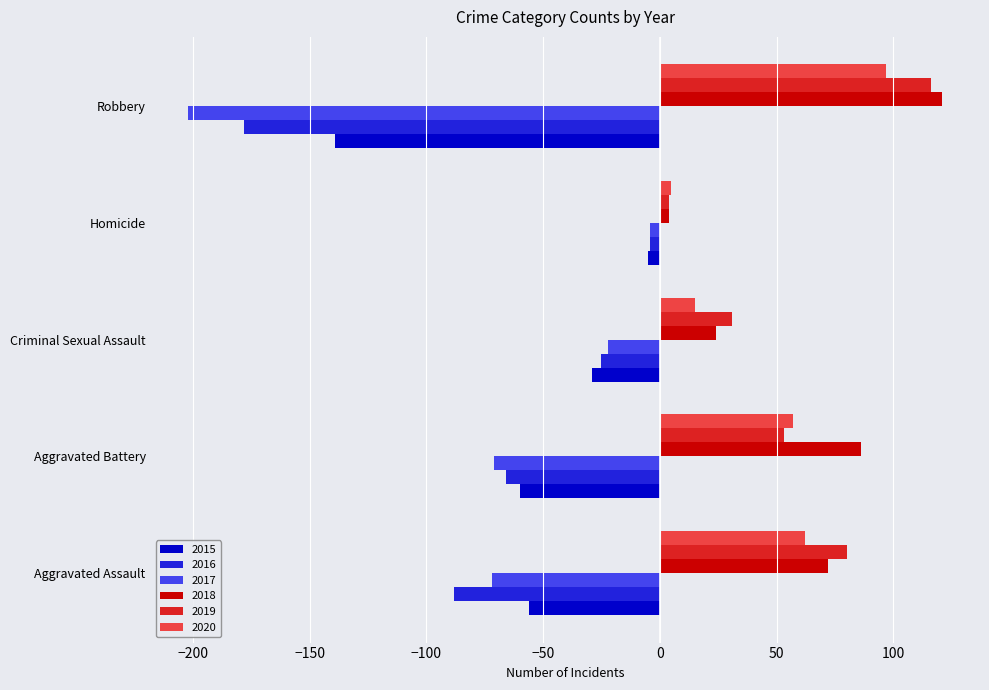

Is it true that 2016 equals -66 at Aggravated Battery?

True